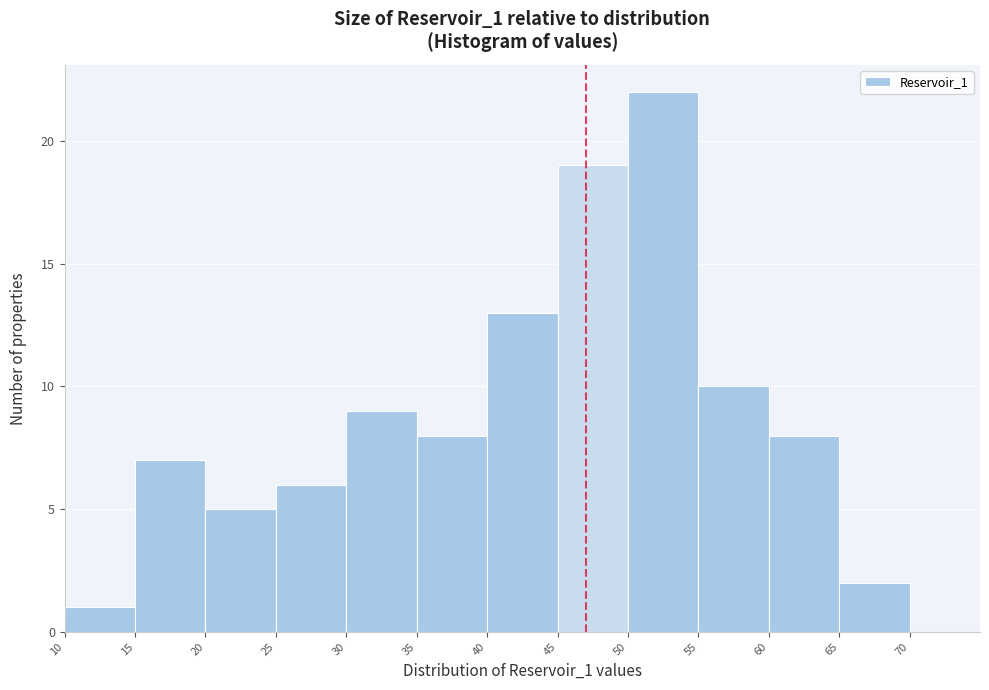

Over which range of the x-axis is the bar tallest?

50 to 55